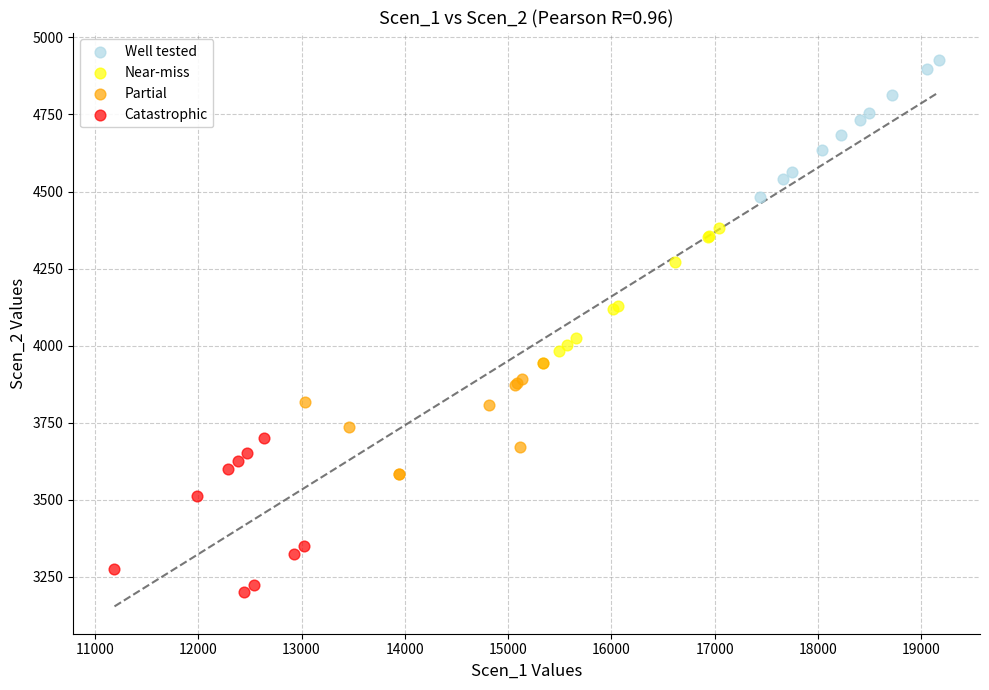

Which series contains the highest Y value?

Well tested